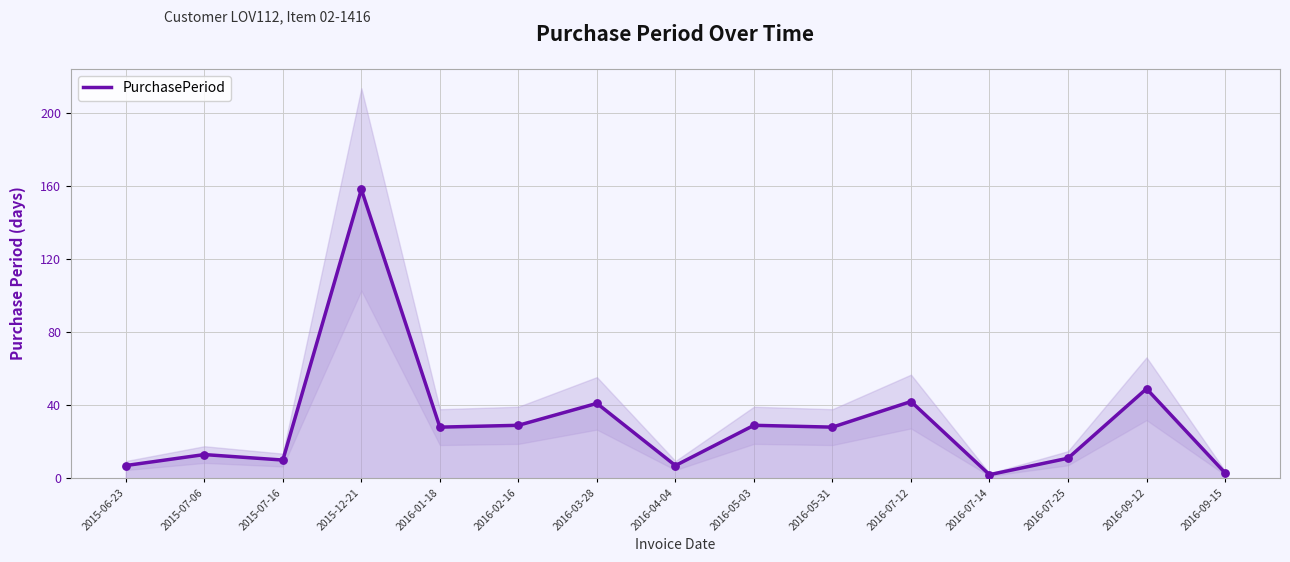

Approximately how many times larger is the value at 2016-03-28 compared to 2015-06-23?

5.9